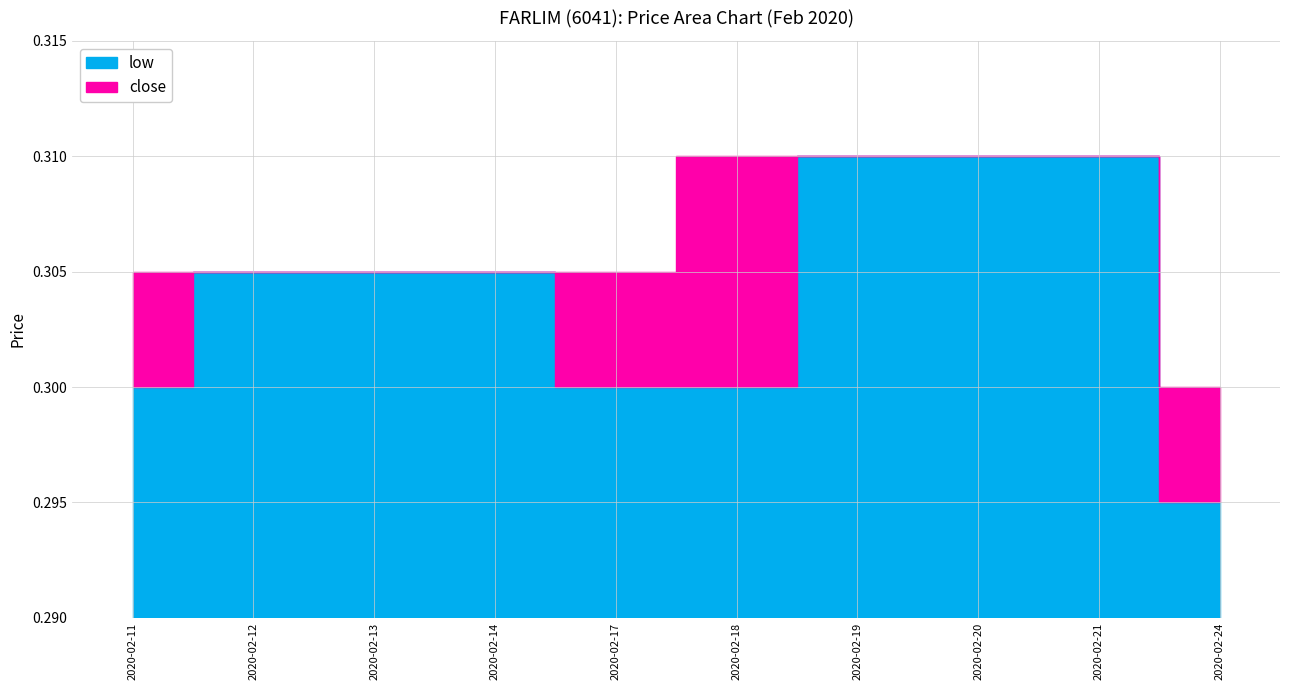

The value of close at 2020-02-19 is 0.4. True or false?

False